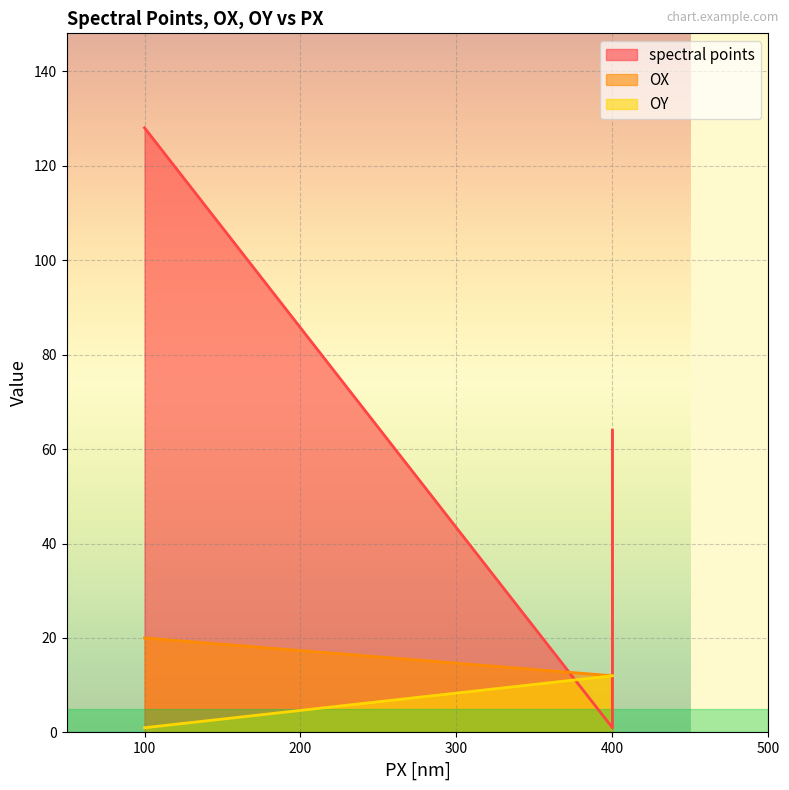

Count the number of data series in this chart.

3